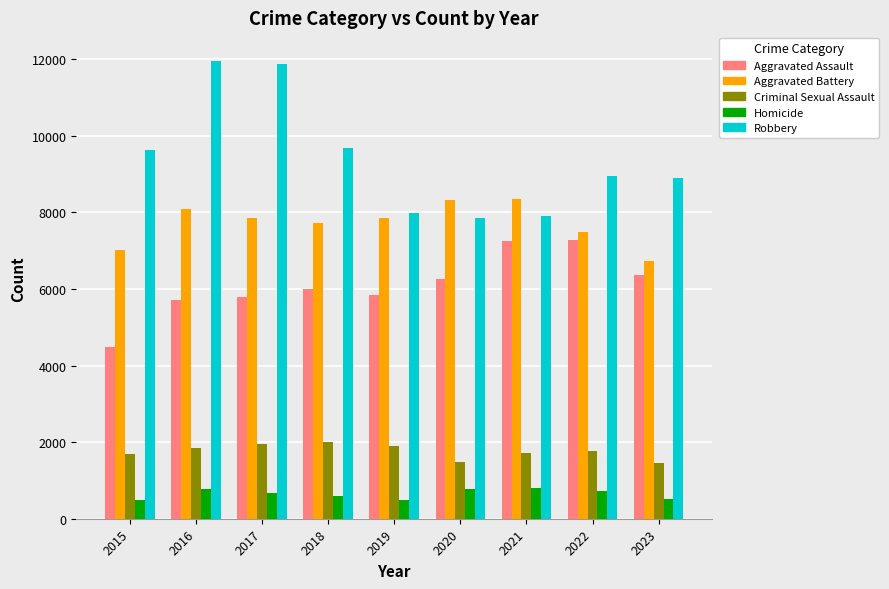

True or false: Aggravated Assault has a value of 9702 at 2022.

False